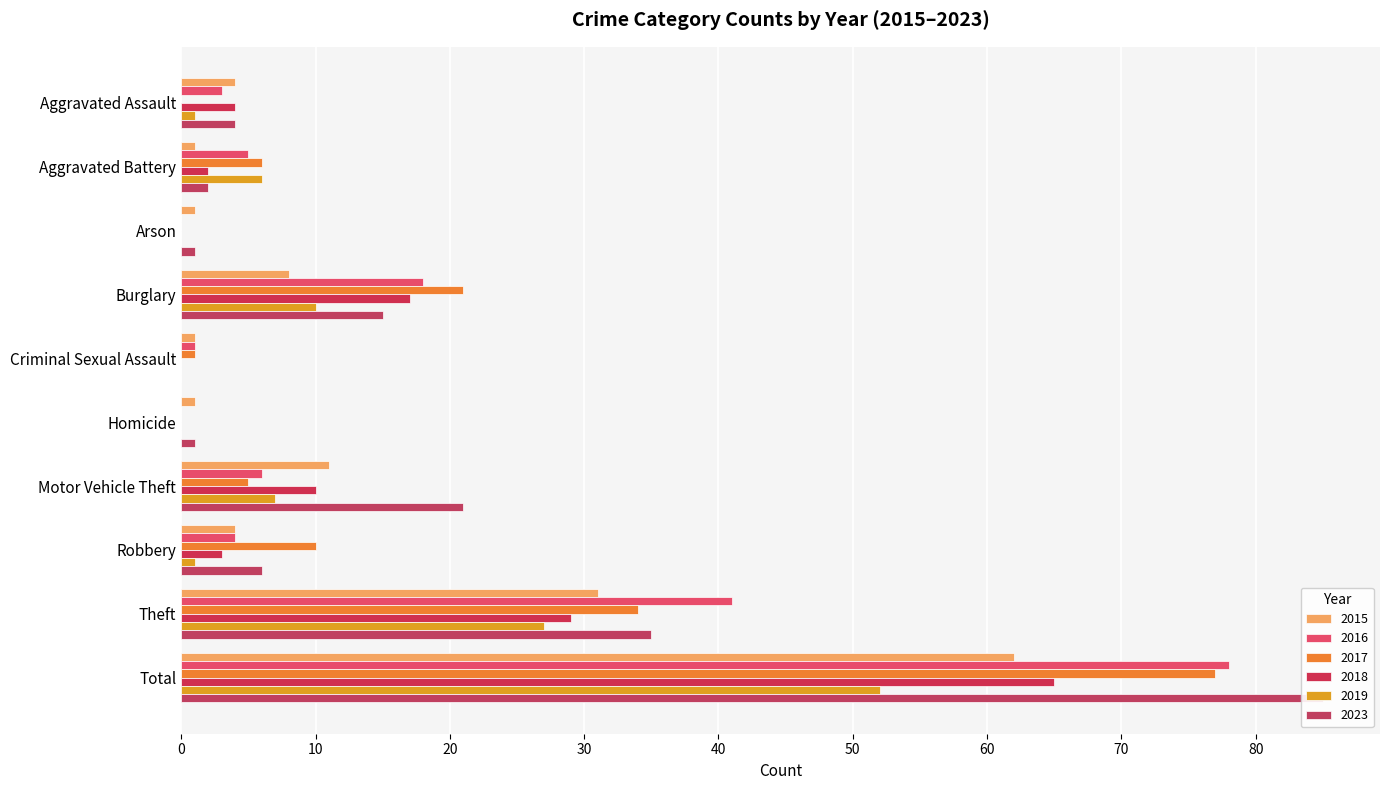

Which label corresponds to the largest value in the chart?

Total